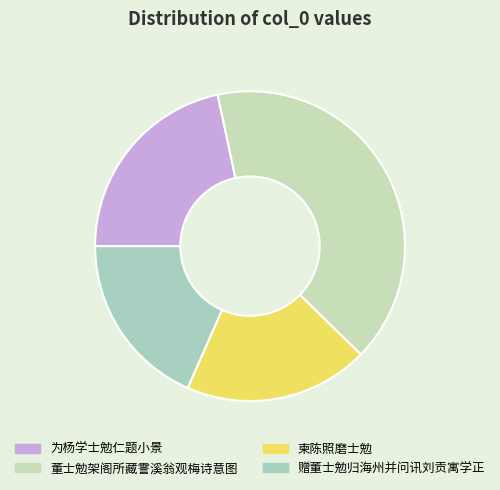

Does 董士勉架阁所藏霅溪翁观梅诗意图 represent more than half of the total?

No